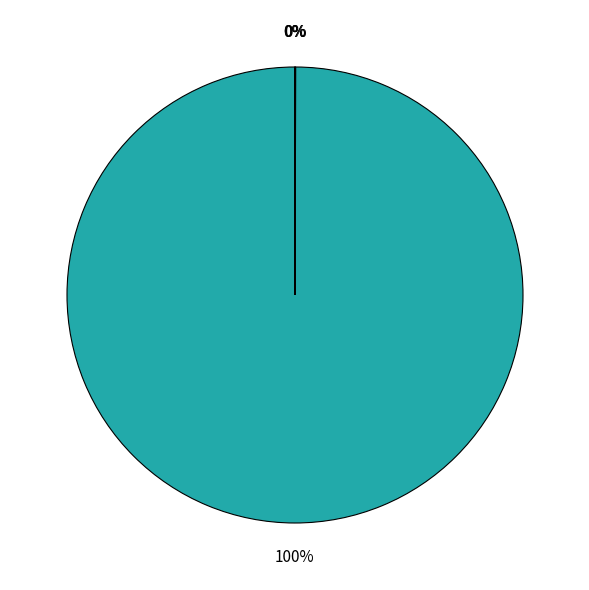

Is there any slice that represents more than half of the pie?

Yes